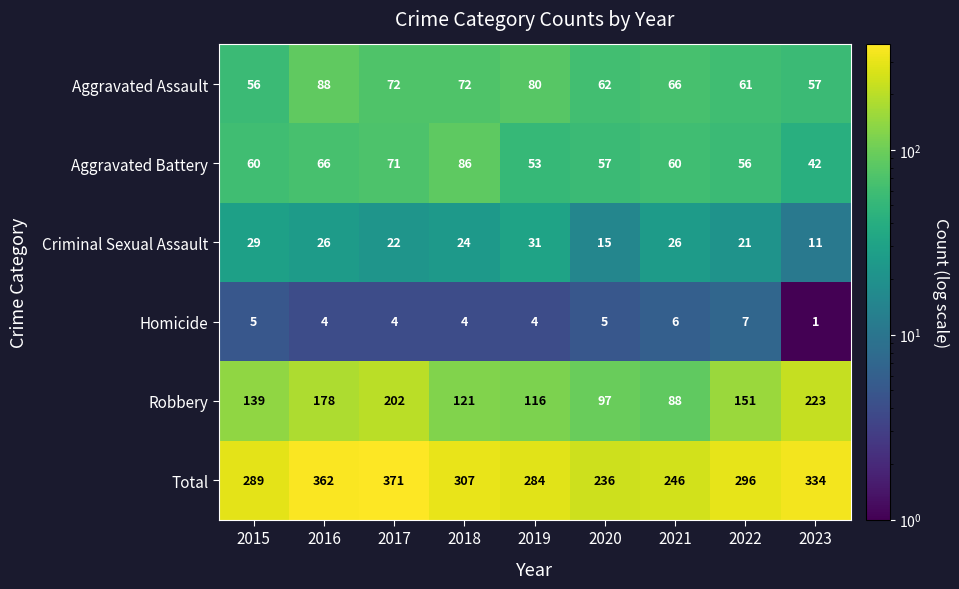

Which series has the largest total across all categories?

Total